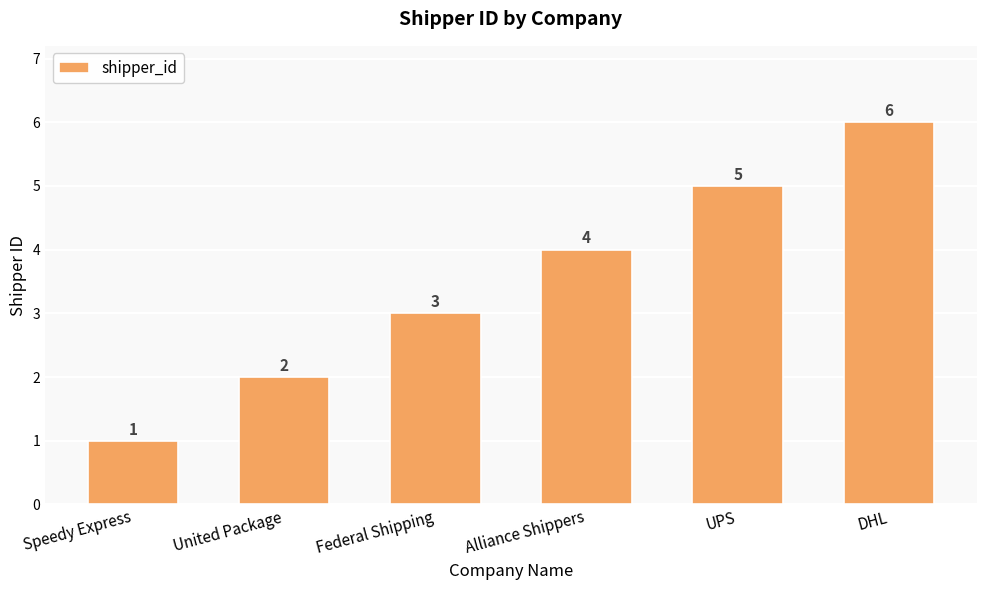

Does the chart contain stacked bars?

No